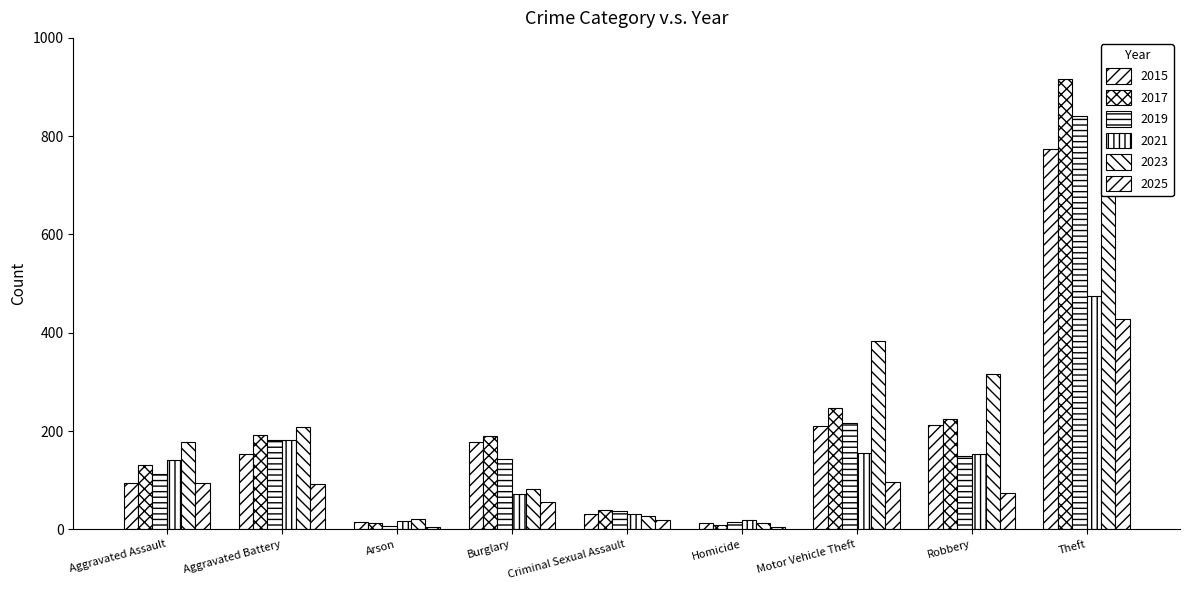

What is the difference between the maximum and minimum values in the 2023 series?

677